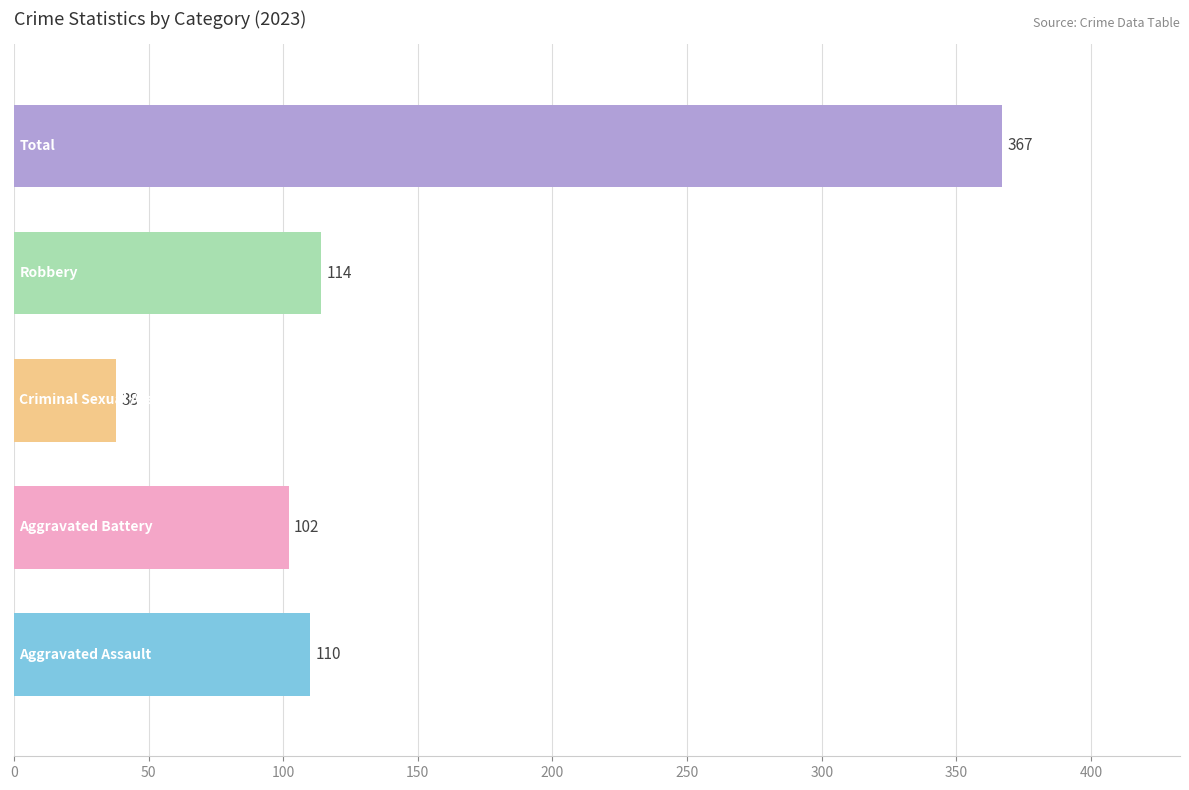

What is the minimum value shown in the chart?

38